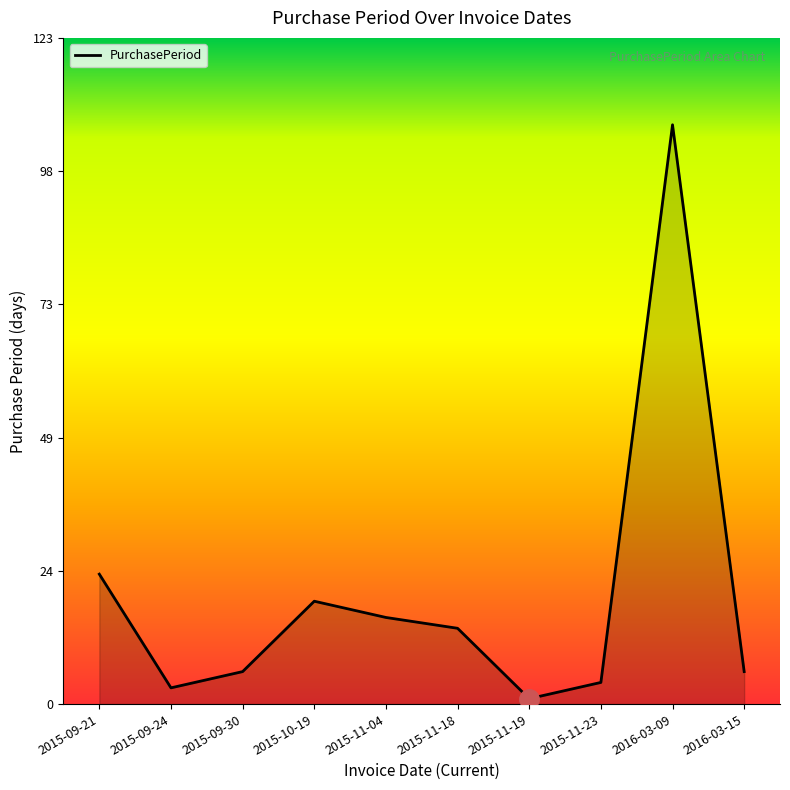

What is the ratio of the value at 2015-10-19 to the value at 2016-03-15?

3.2